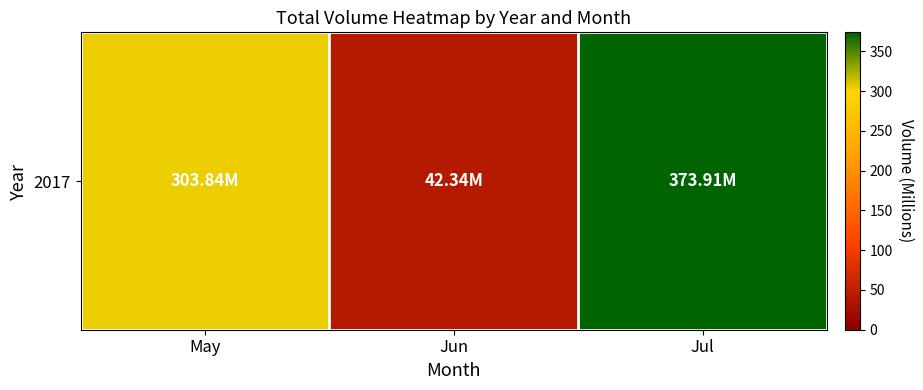

At which category does the chart reach its peak across all series?

Jul